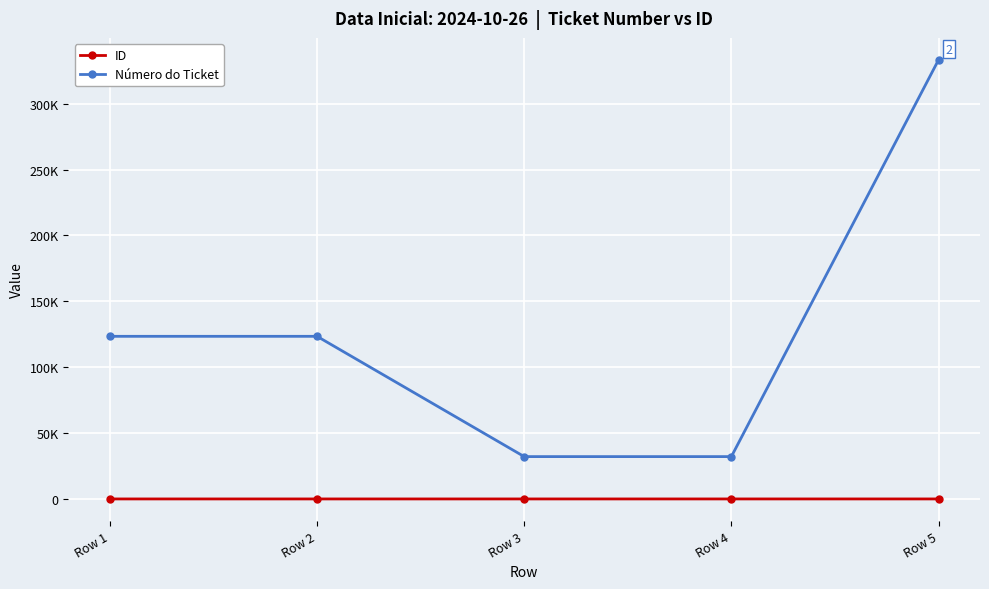

What are all the series names shown in the legend?

ID, Número do Ticket